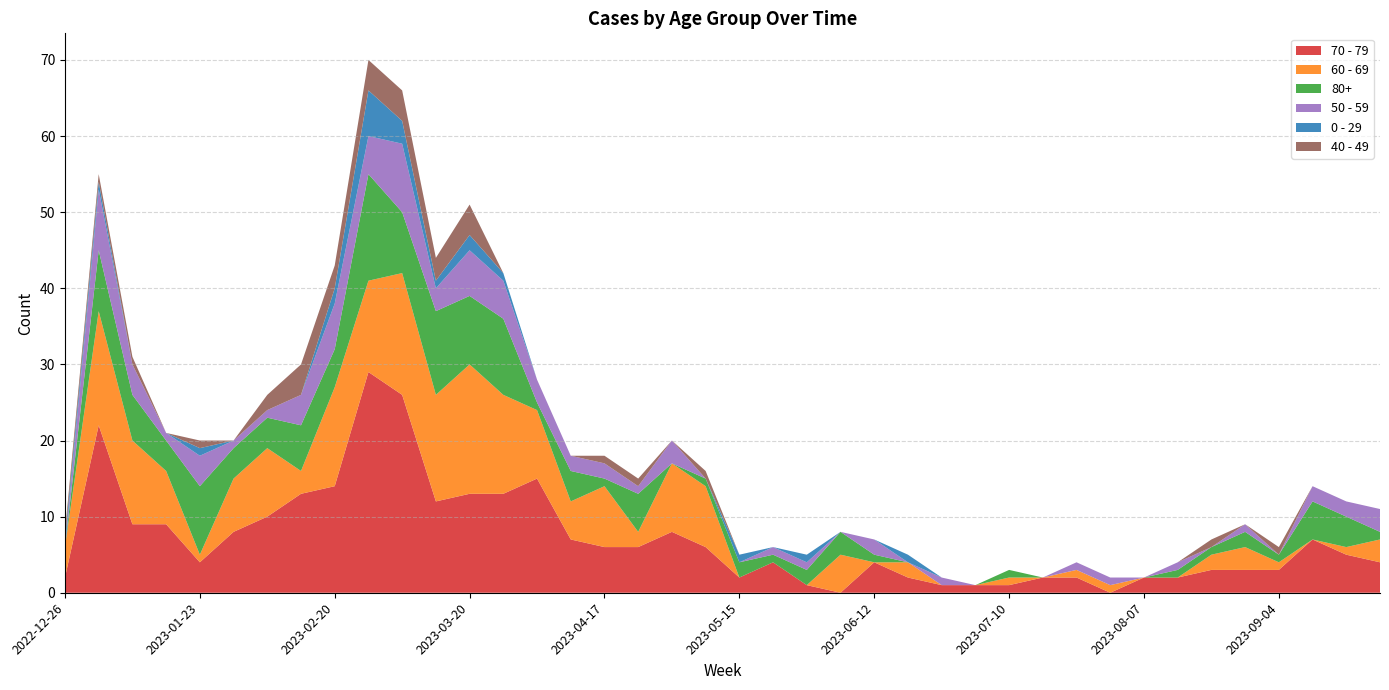

Reading left to right, what are all the values shown in this chart?

70 - 79: 2	22	9	9	4	8	10	13	14	29	26	12	13	13	15	7	6	6	8	6	2	4	1	0	4	2	1	1	1	2	2	0	2	2	3	3	3	7	5	4
60 - 69: 4	15	11	7	1	7	9	3	13	12	16	14	17	13	9	5	8	2	9	8	0	0	0	5	0	2	0	0	1	0	1	1	0	0	2	3	1	0	1	3
80+: 0	8	6	4	9	4	4	6	5	14	8	11	9	10	1	4	1	5	0	1	2	1	2	3	1	0	0	0	1	0	0	0	0	1	1	2	1	5	4	1
50 - 59: 0	8	4	1	4	1	1	4	6	5	9	3	6	5	3	2	2	1	3	0	0	1	1	0	2	0	1	0	0	0	1	1	0	1	0	1	0	2	2	3
0 - 29: 1	1	0	0	1	0	0	0	2	6	3	1	2	1	0	0	0	0	0	0	1	0	1	0	0	1	0	0	0	0	0	0	0	0	0	0	0	0	0	0
40 - 49: 1	1	1	0	1	0	2	4	3	4	4	3	4	0	0	0	1	1	0	1	0	0	0	0	0	0	0	0	0	0	0	0	0	0	1	0	1	0	0	0